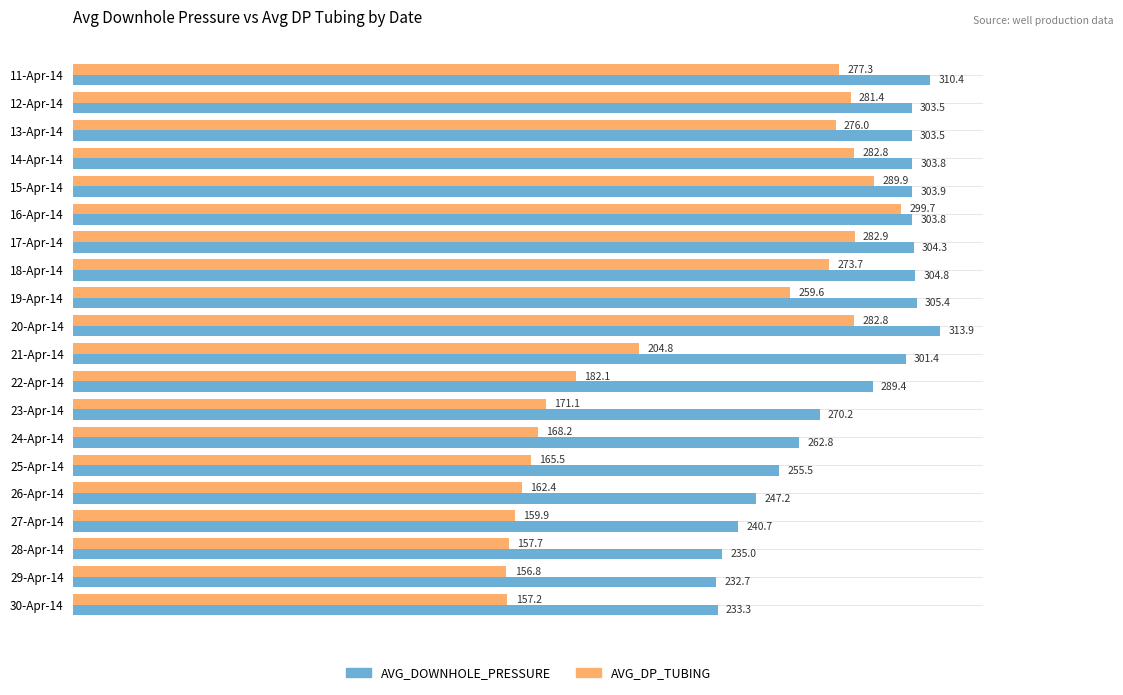

At 11-Apr-14, list the series in order from smallest to largest.

AVG_DP_TUBING, AVG_DOWNHOLE_PRESSURE